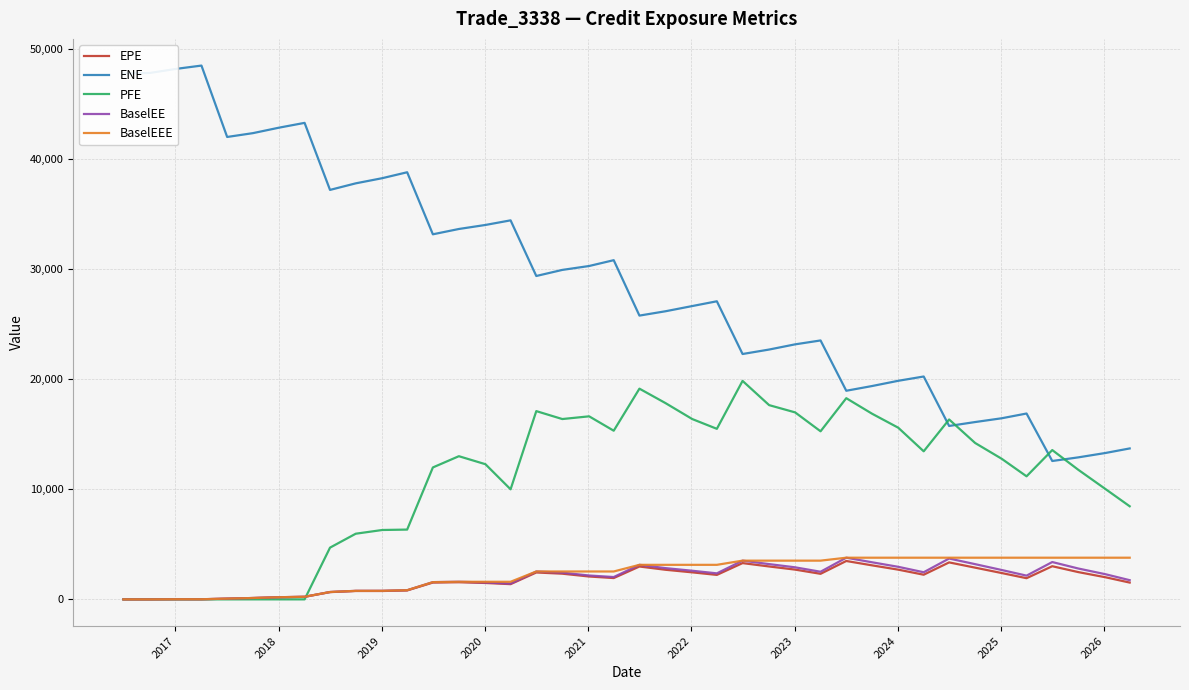

What is the maximum value for BaselEEE?

3787.3